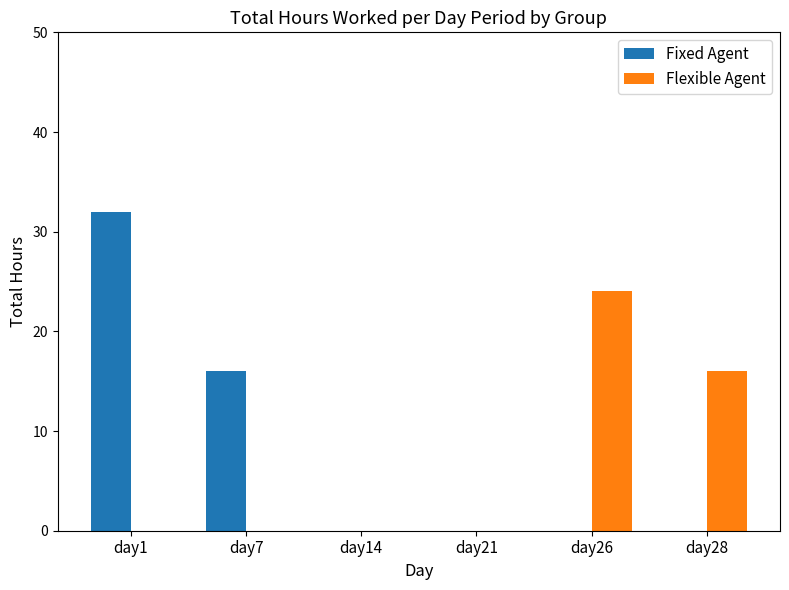

What is the average value of the Flexible Agent series?

7